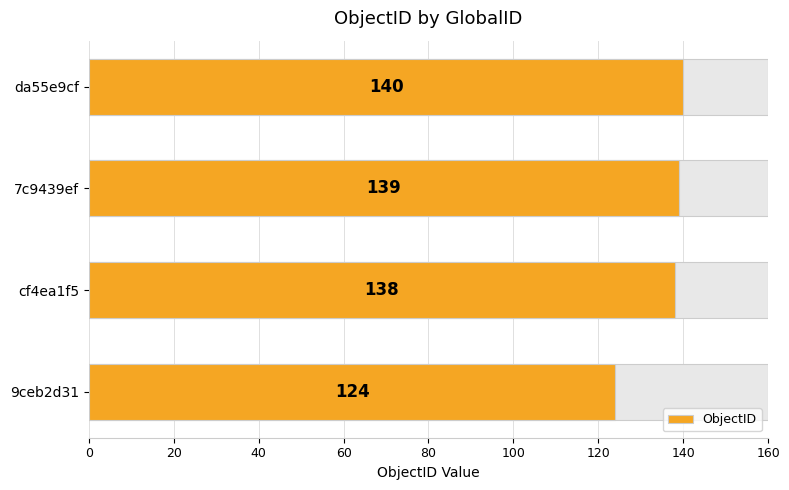

How many data points are less than 139?

2